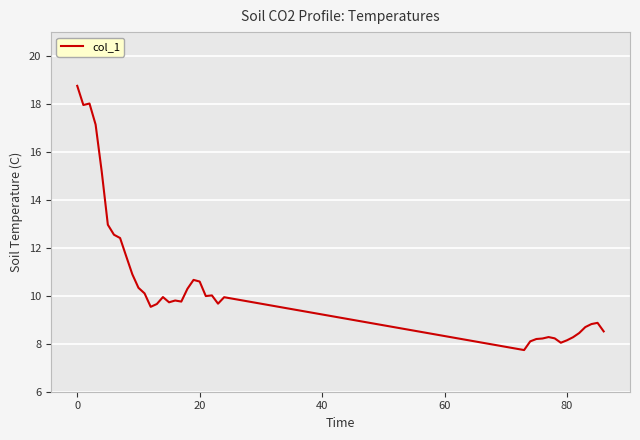

What is the minimum value shown in the chart?

7.7